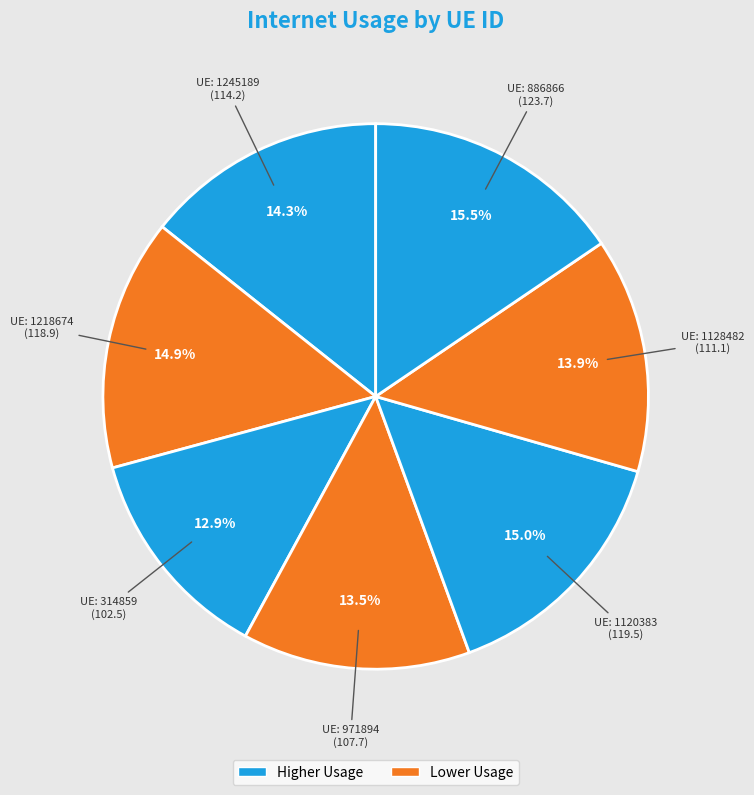

How many slices are in this pie chart?

7